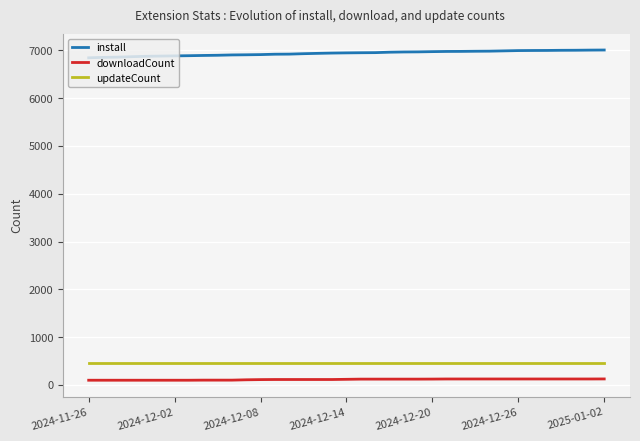

What is the maximum value for install?

7008